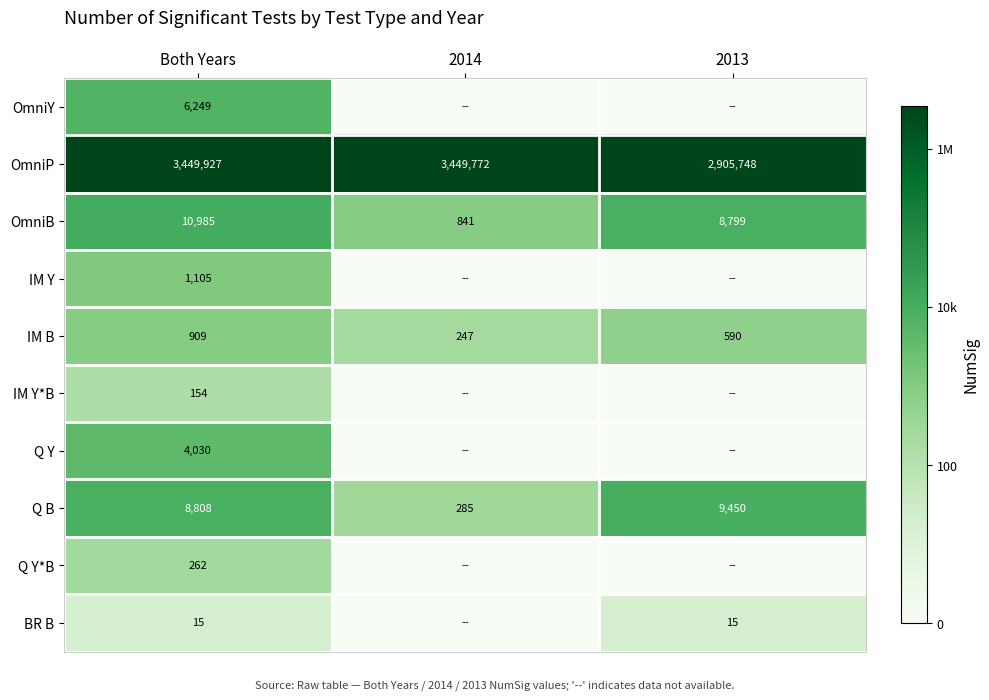

What value does the OmniB series have at 2014, to the nearest 10?

840